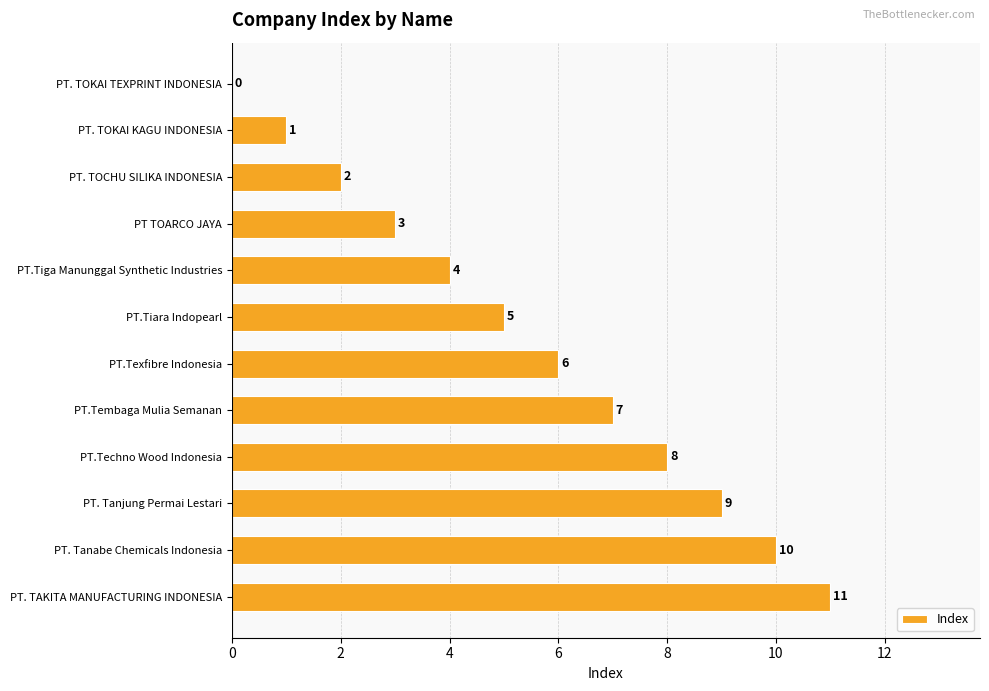

Is it true that the value at PT.Tiara Indopearl is 5?

True